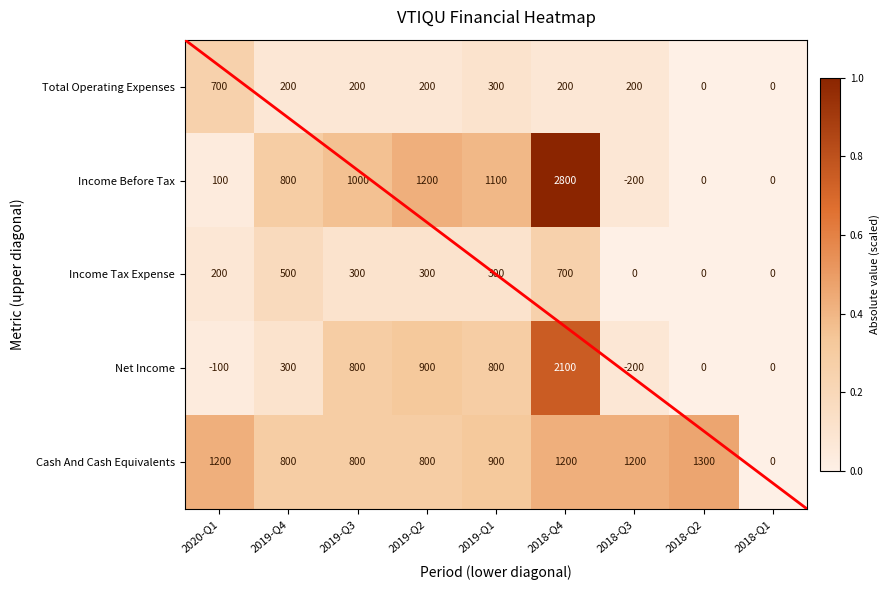

The value of Net Income at 2019-Q3 is 1330. True or false?

False